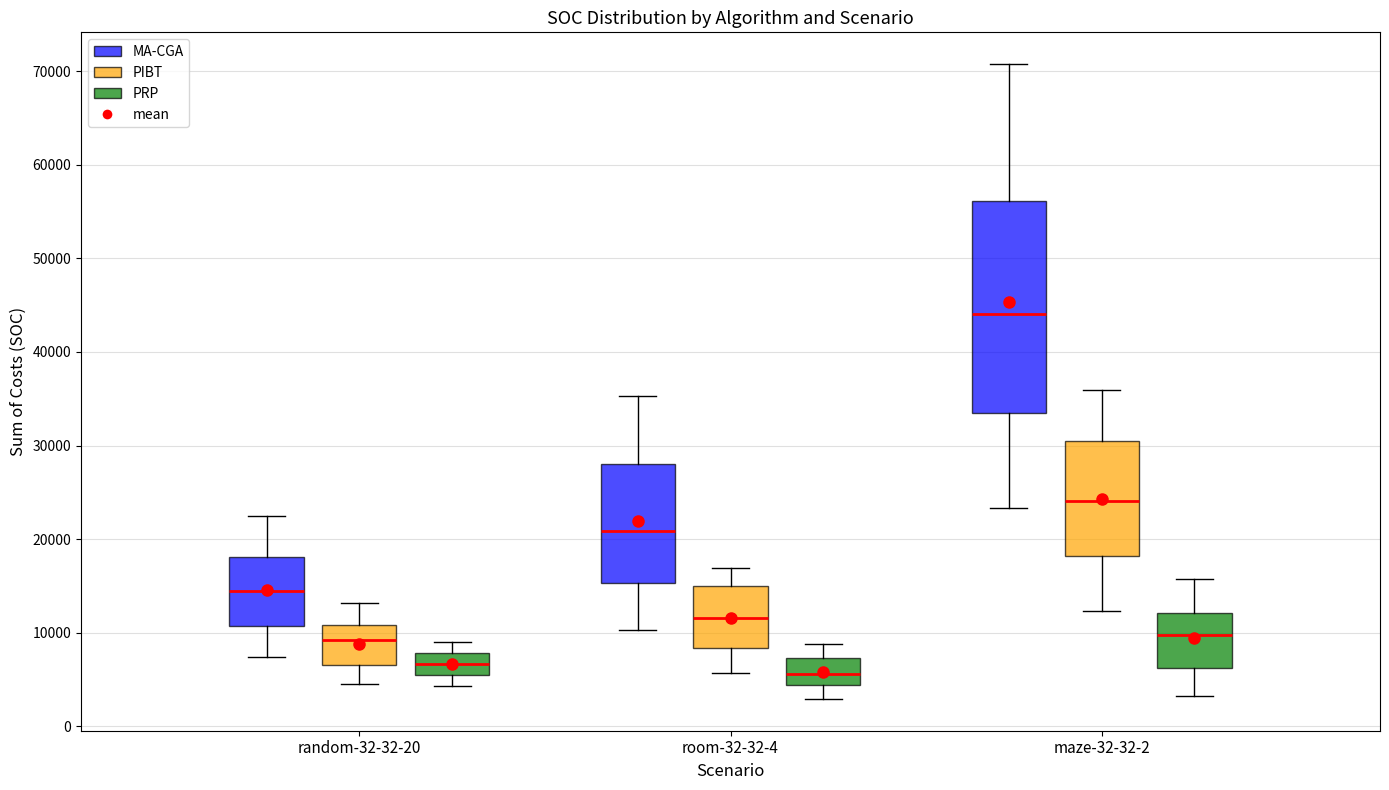

Reading left to right, read every box against the y-axis: the position of its median line, the range the box covers, and the ends of its whiskers. The values are not printed on the chart, so give them approximately, as read against the axis.

random-32-32-20 (MA-CGA): median 14000, box 11000 to 18000, whiskers 7000 to 22000
random-32-32-20 (PIBT): median 9000, box 7000 to 11000, whiskers 5000 to 13000
random-32-32-20 (PRP): median 7000, box 5000 to 8000, whiskers 4000 to 9000
room-32-32-4 (MA-CGA): median 21000, box 15000 to 28000, whiskers 10000 to 35000
room-32-32-4 (PIBT): median 12000, box 8000 to 15000, whiskers 6000 to 17000
room-32-32-4 (PRP): median 6000, box 4000 to 7000, whiskers 3000 to 9000
maze-32-32-2 (MA-CGA): median 44000, box 33000 to 56000, whiskers 23000 to 71000
maze-32-32-2 (PIBT): median 24000, box 18000 to 31000, whiskers 12000 to 36000
maze-32-32-2 (PRP): median 10000, box 6000 to 12000, whiskers 3000 to 16000